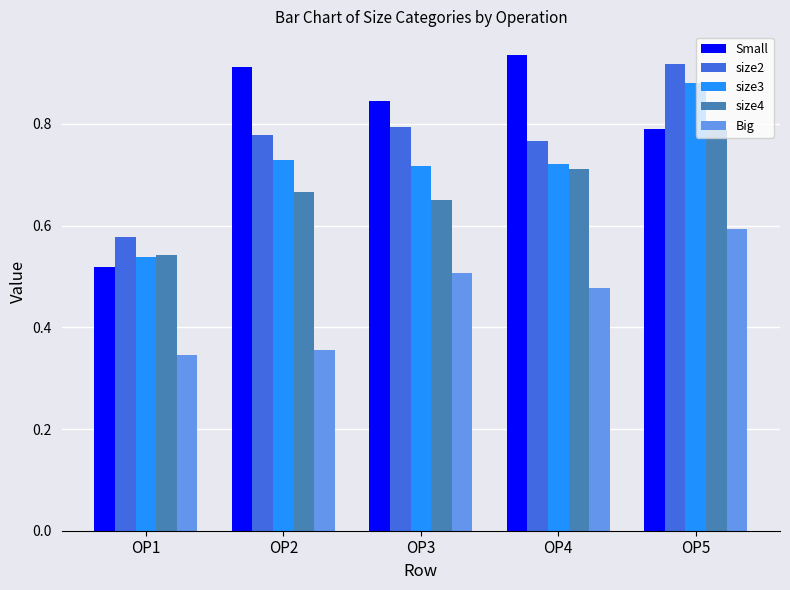

Is it true that Small equals 0.8 at OP5?

True